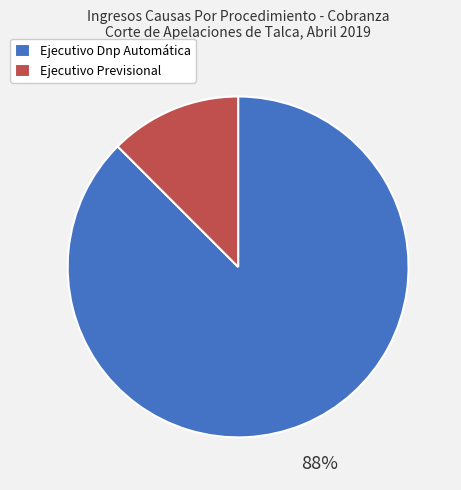

Is the sum of Ejecutivo Dnp Automática and Ejecutivo Previsional greater than half?

Yes